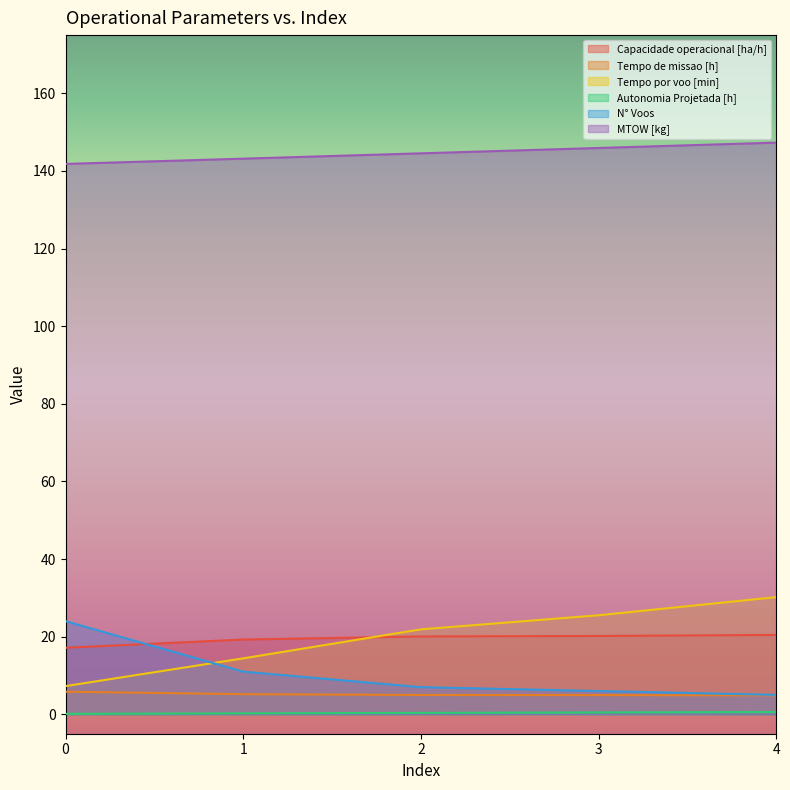

What is the difference between the maximum and minimum values in the Tempo por voo [min] series?

22.9